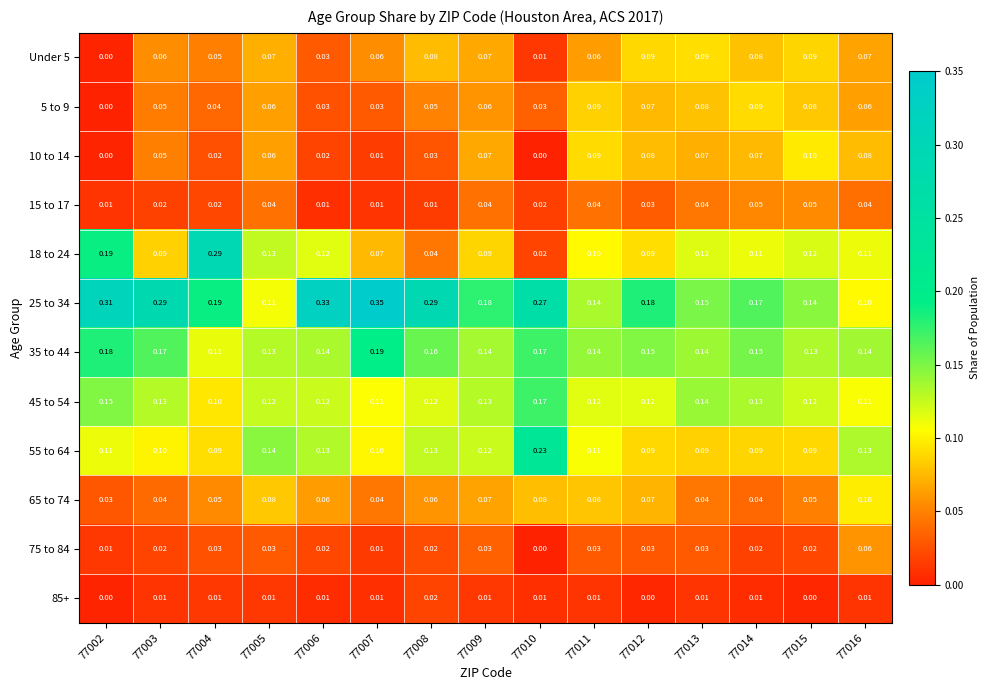

What is the total value across all series at 77011?

1.0